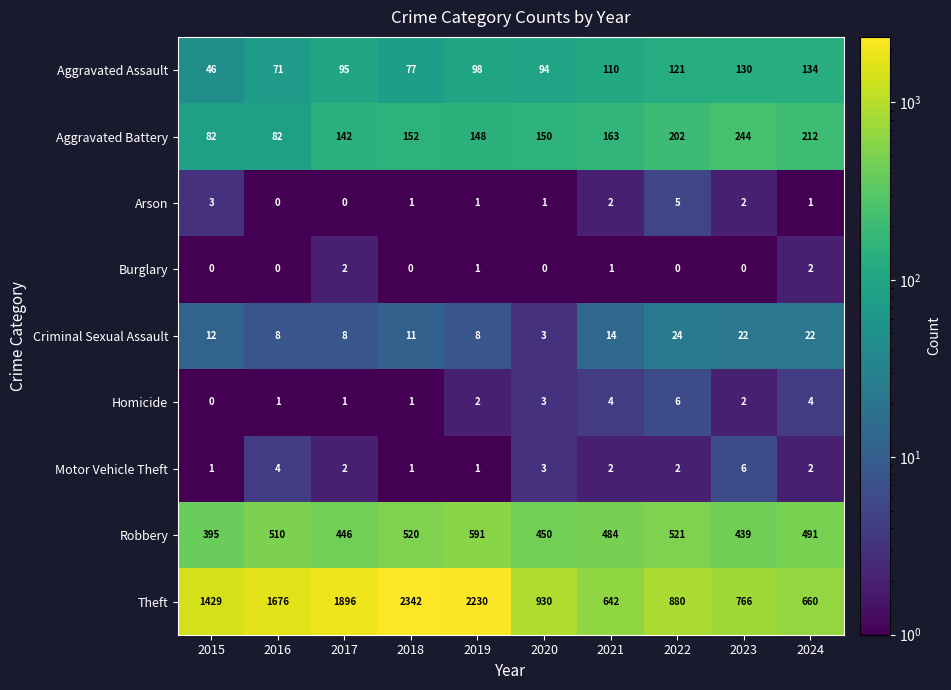

Which series has the largest total across all categories?

Theft